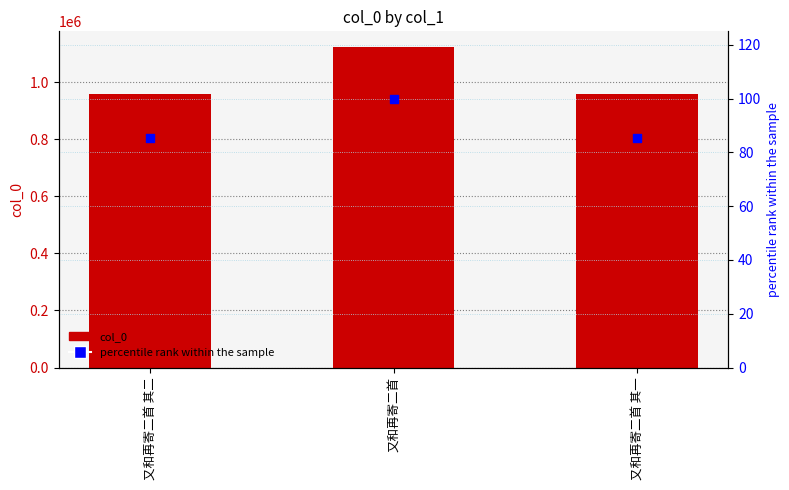

Which series has the largest Y range (max minus min)?

col_0